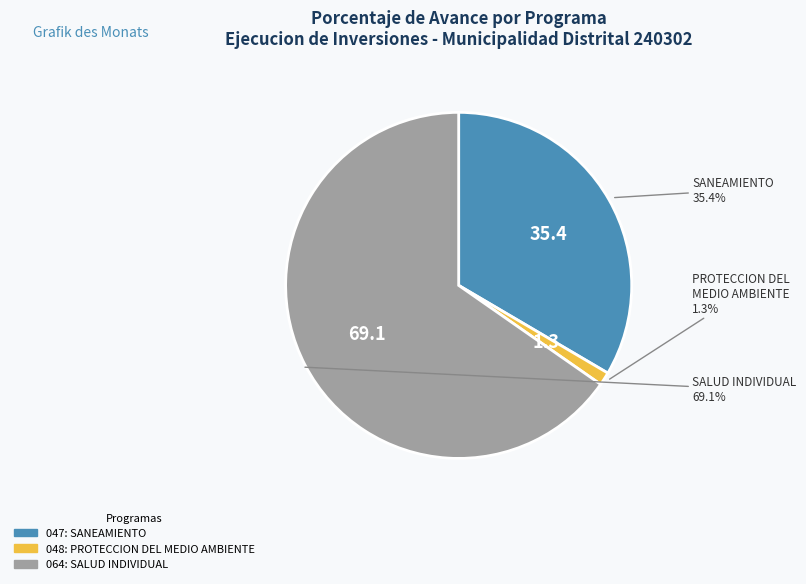

The 064: SALUD INDIVIDUAL slice represents 51% of the pie. True or false?

False